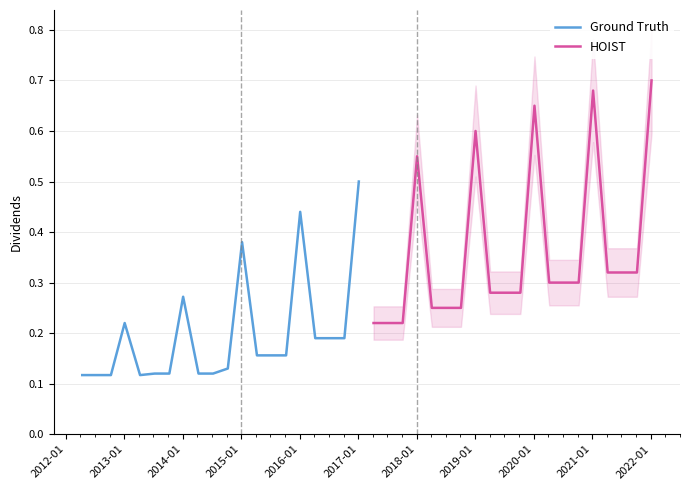

What is the highest value of the HOIST series?

0.7